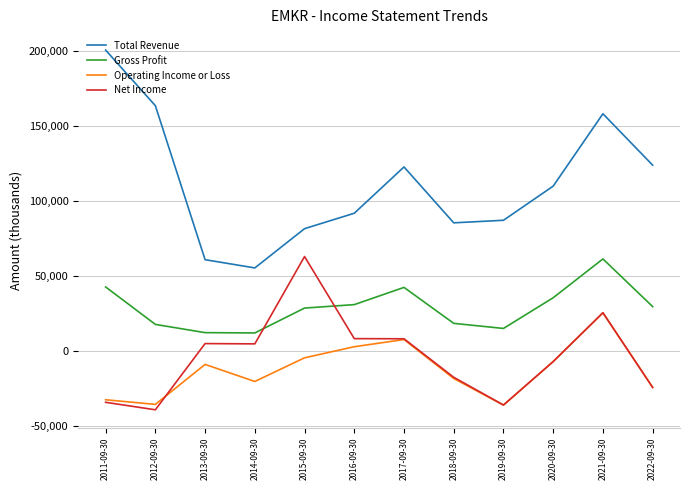

True or false: Net Income has a value of -7000 at 2020-09-30.

True